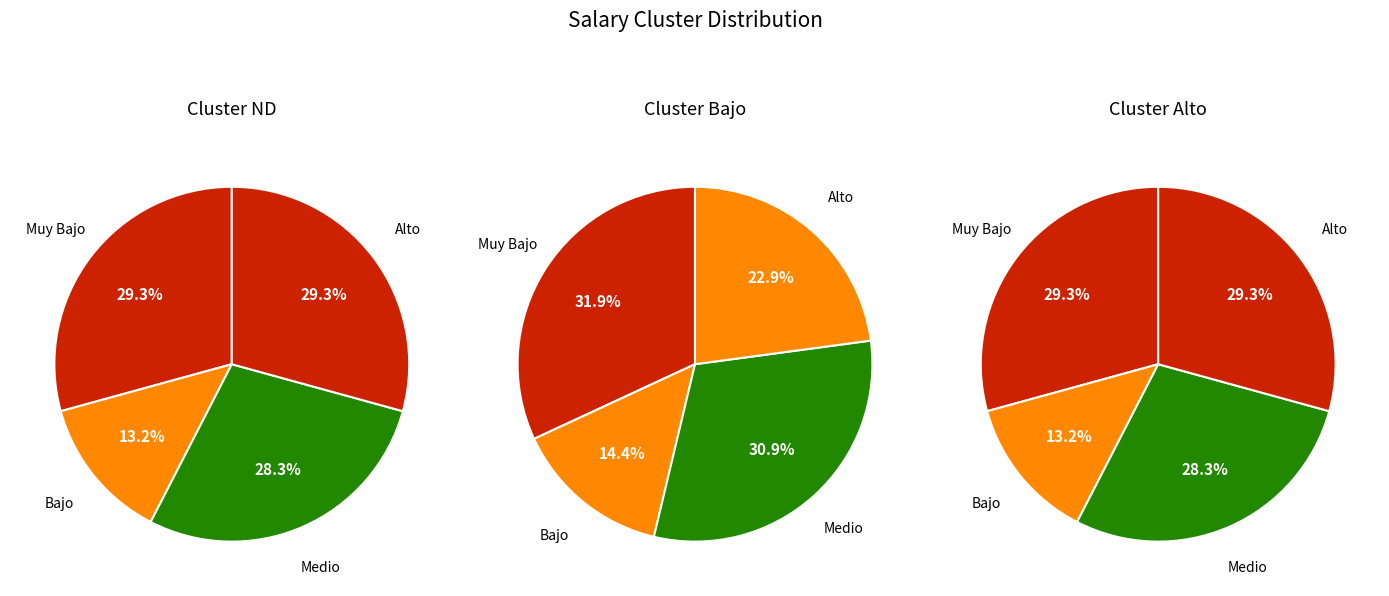

Is there any slice that represents more than half of the pie?

No